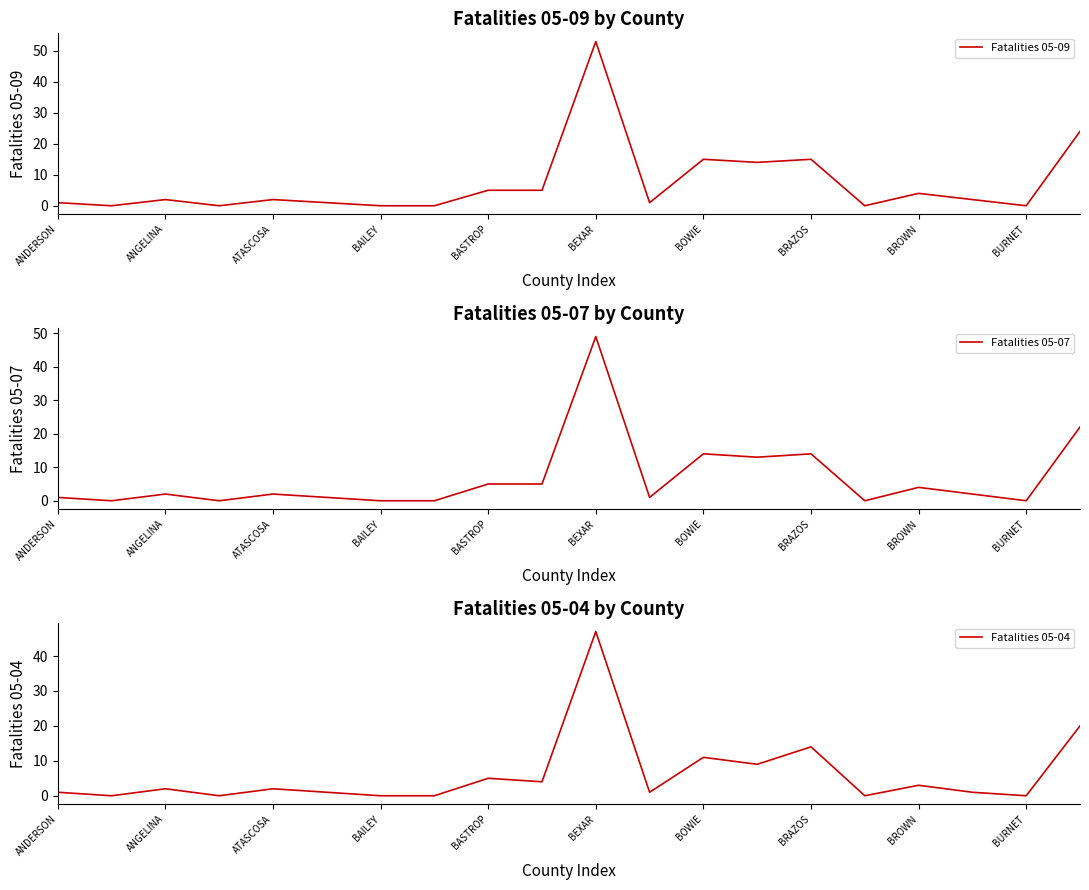

At how many categories does at least one series exceed 52?

1